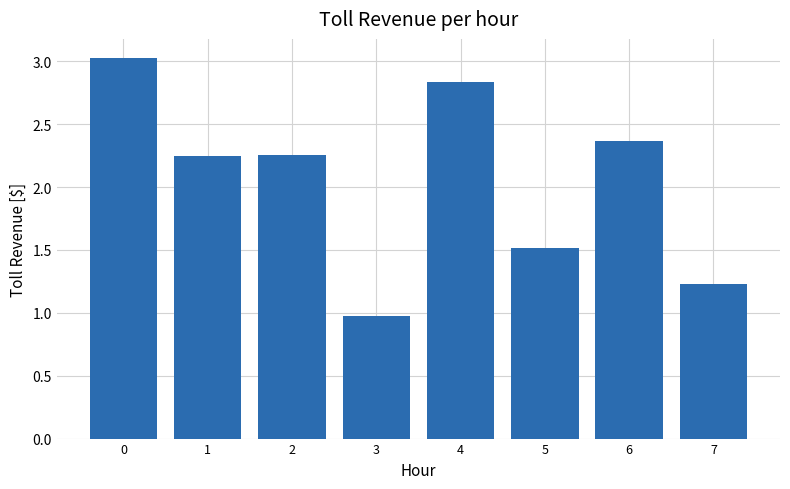

What is the average value?

2.1